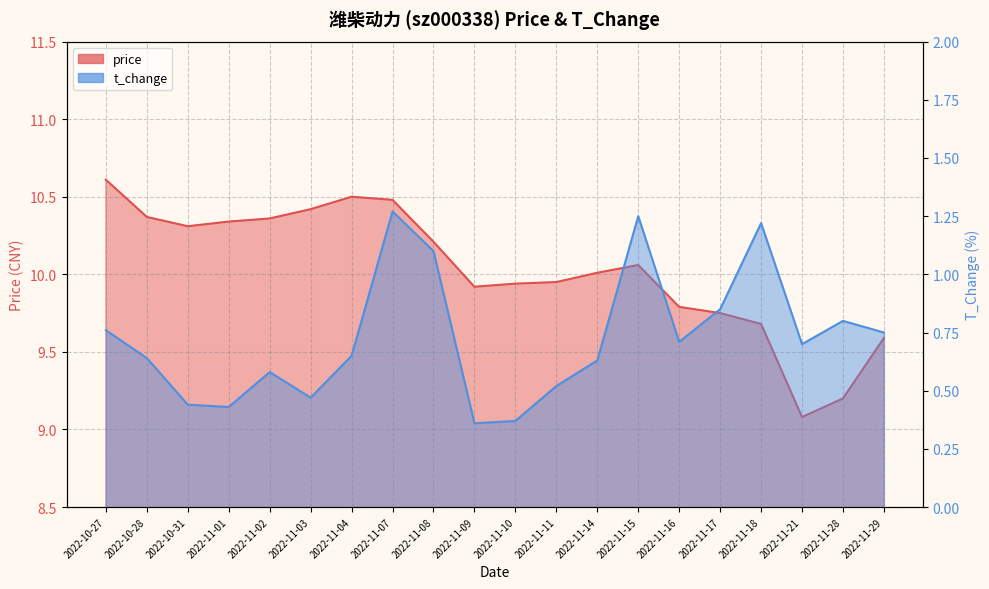

List the labels in order of t_change value, smallest first.

2022-11-09, 2022-11-10, 2022-11-01, 2022-10-31, 2022-11-03, 2022-11-11, 2022-11-02, 2022-11-14, 2022-10-28, 2022-11-04, 2022-11-21, 2022-11-16, 2022-11-29, 2022-10-27, 2022-11-28, 2022-11-17, 2022-11-08, 2022-11-18, 2022-11-15, 2022-11-07